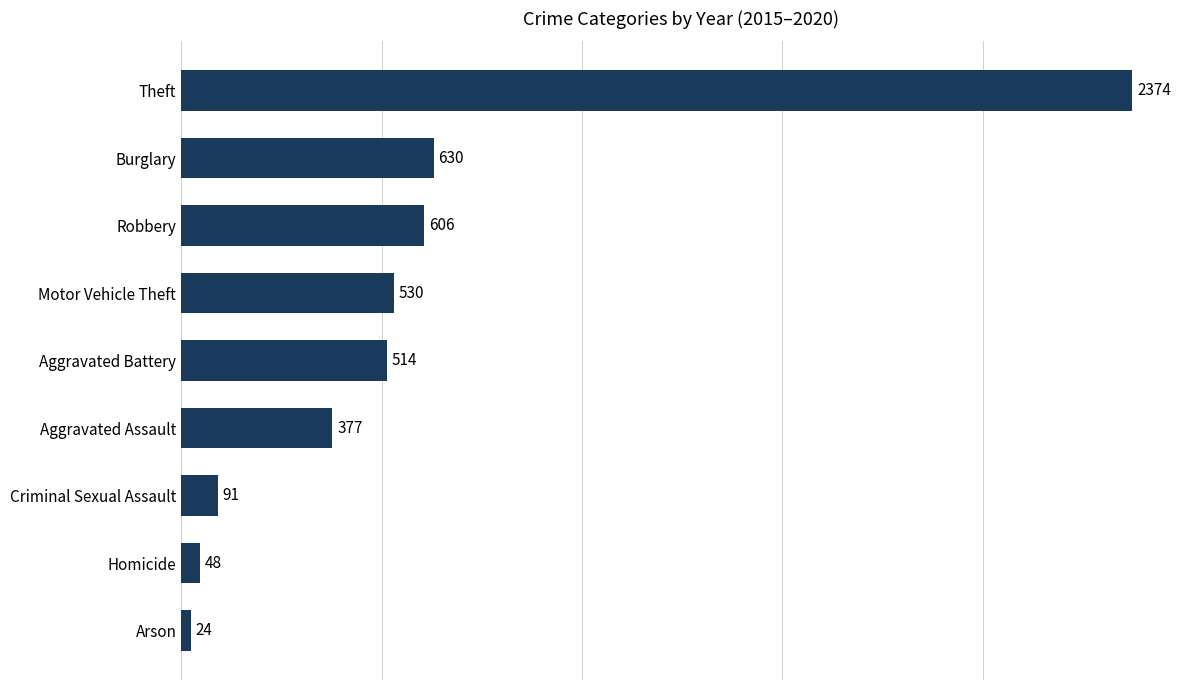

What is the ratio of the value at Robbery to the value at Aggravated Assault?

1.6